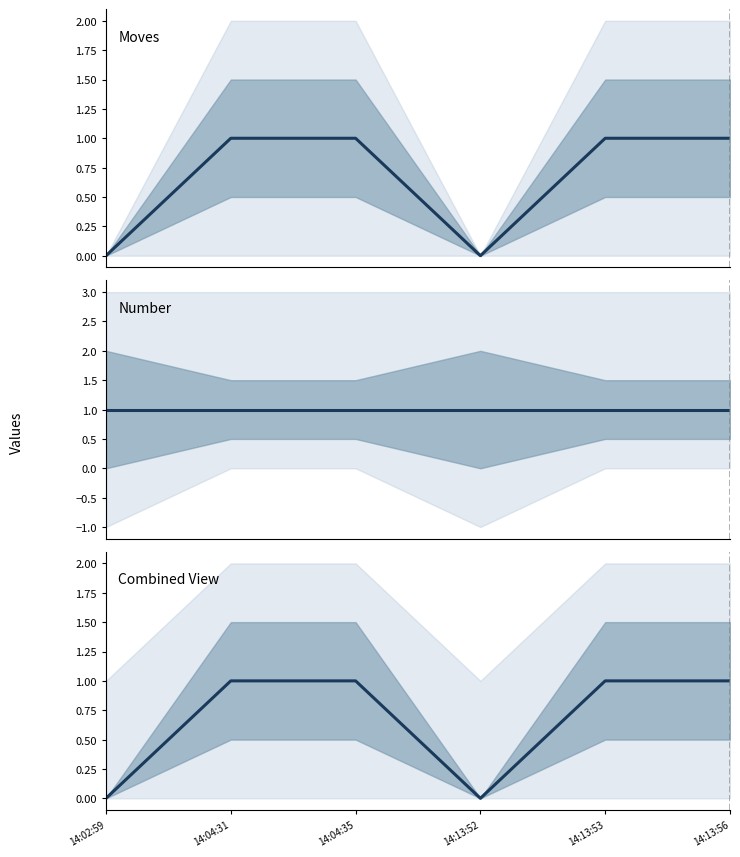

What are all the series names shown in the legend?

Moves, Number, Combined View